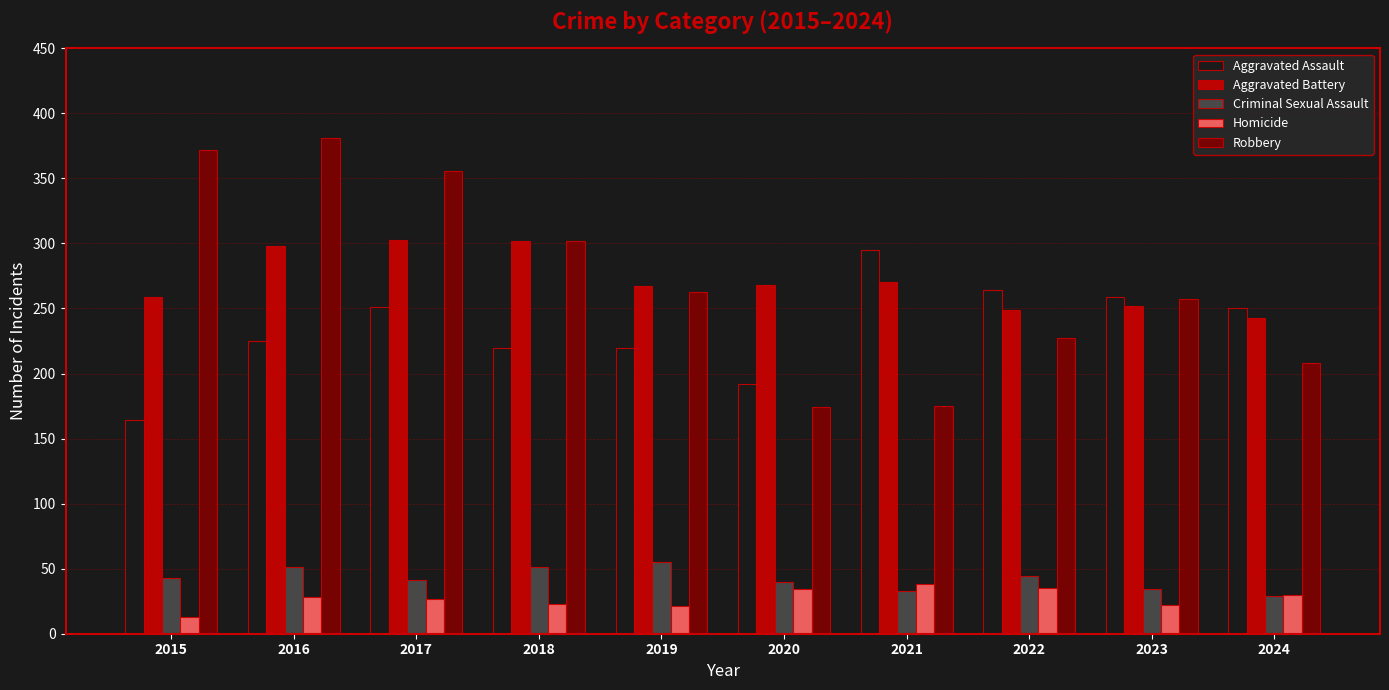

What is the sum of the Criminal Sexual Assault values at 2023 and 2019?

89